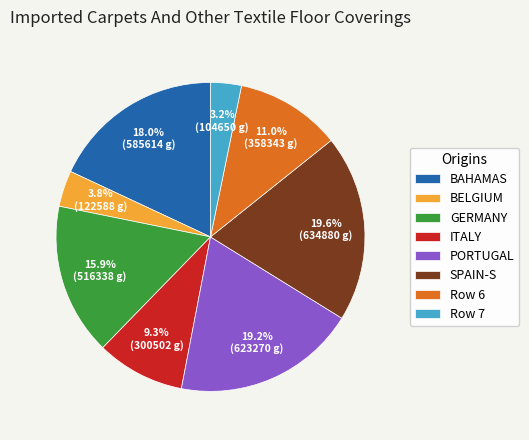

Which slice is the smallest?

Row 7